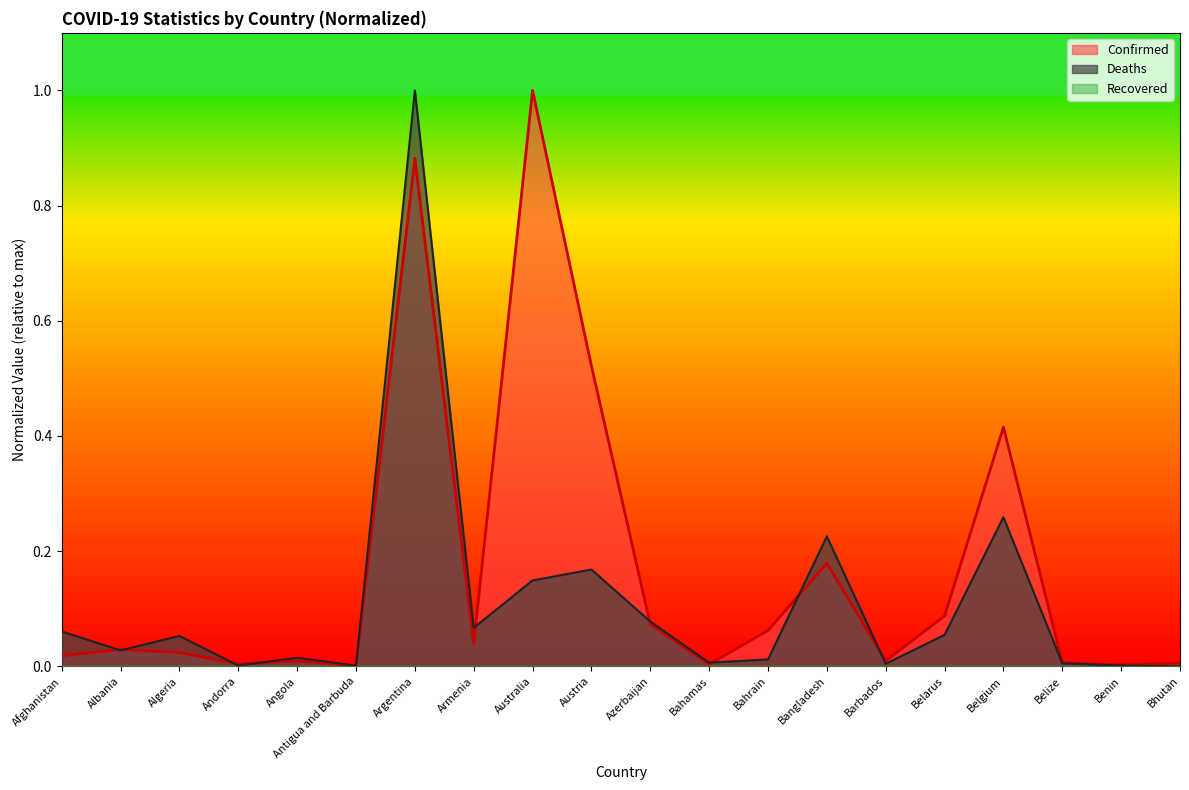

True or false: Confirmed has more than 0 points higher than both neighbors.

True